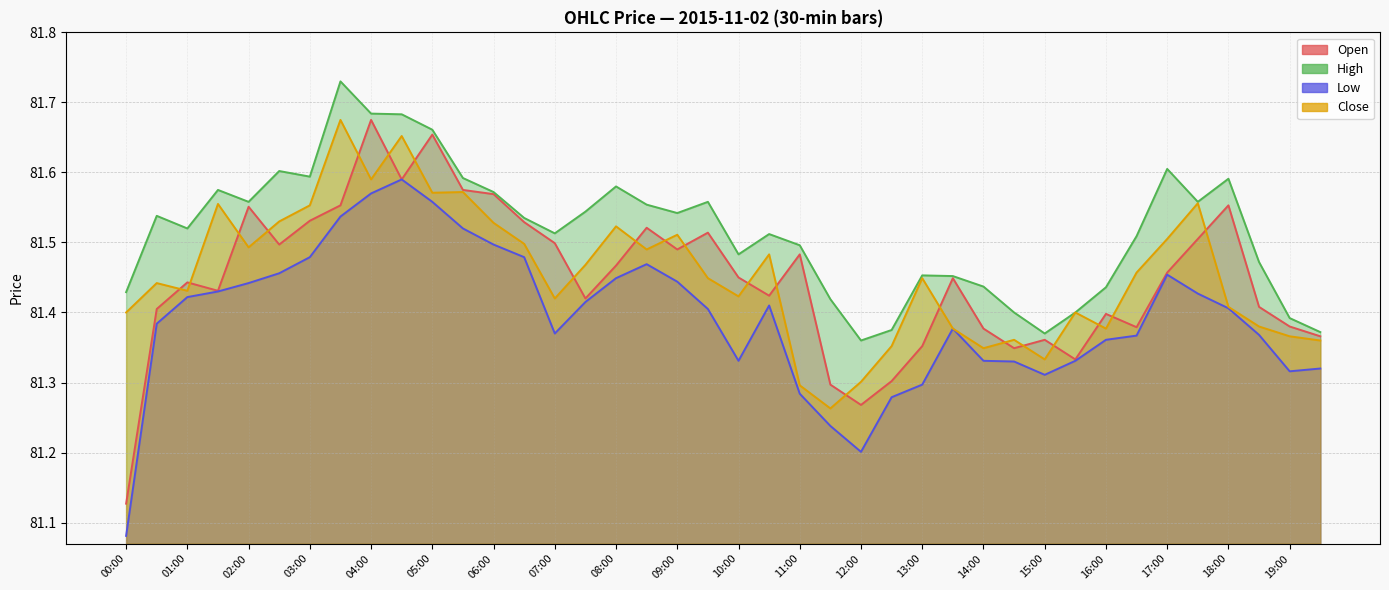

Rank the categories by high value from lowest to highest.

12:00, 15:00, 19:30, 12:30, 19:00, 14:30, 15:30, 11:30, 00:00, 16:00, 14:00, 13:30, 13:00, 18:30, 10:00, 11:00, 16:30, 10:30, 07:00, 01:00, 06:30, 00:30, 09:00, 07:30, 08:30, 02:00, 09:30, 17:30, 06:00, 01:30, 08:00, 18:00, 05:30, 03:00, 02:30, 17:00, 05:00, 04:30, 04:00, 03:30